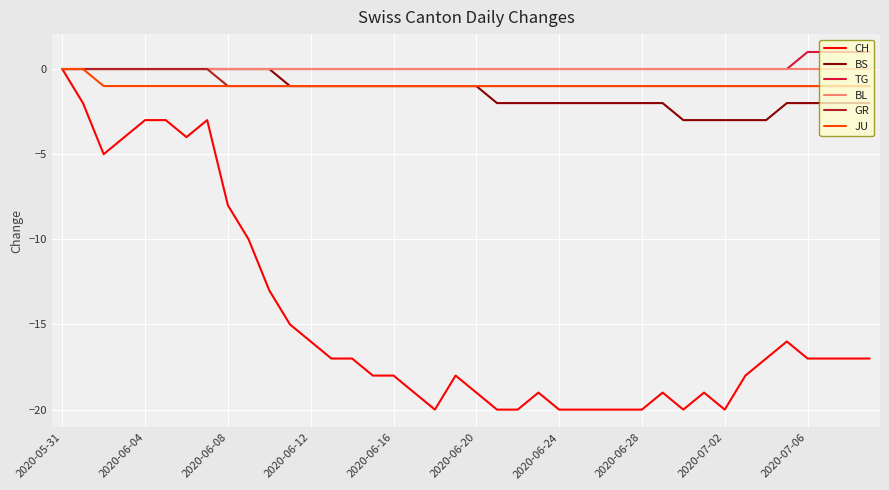

Which series has the widest spread of values?

CH